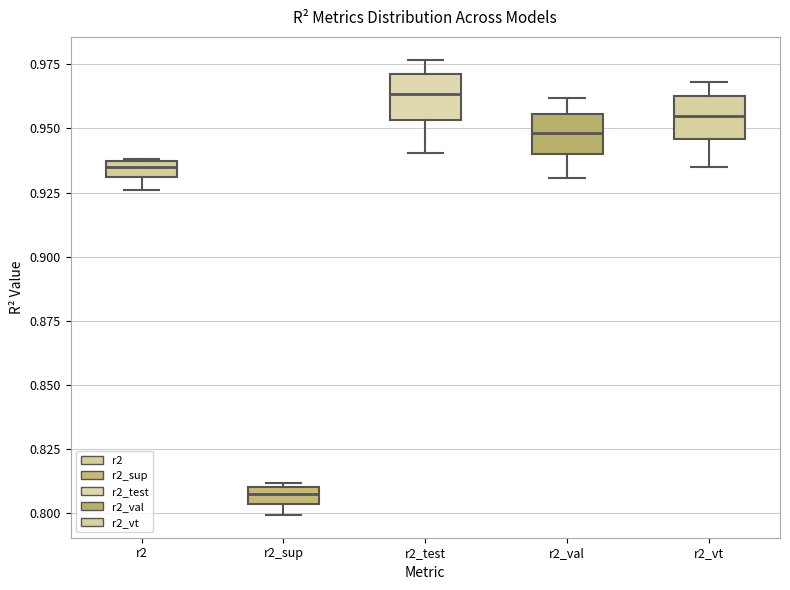

Where does the median line of the box for r2_val sit on the y-axis? The values are not printed on the chart, so give them approximately, as read against the axis.

0.950